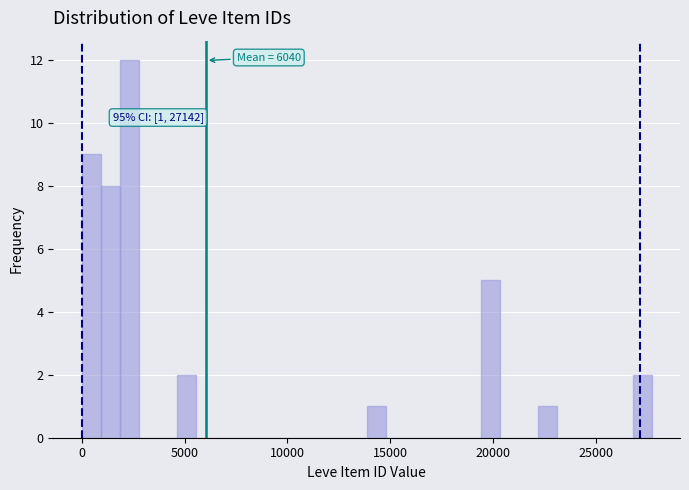

Read against the x-axis, roughly where is the centre of the tallest bar?

2500